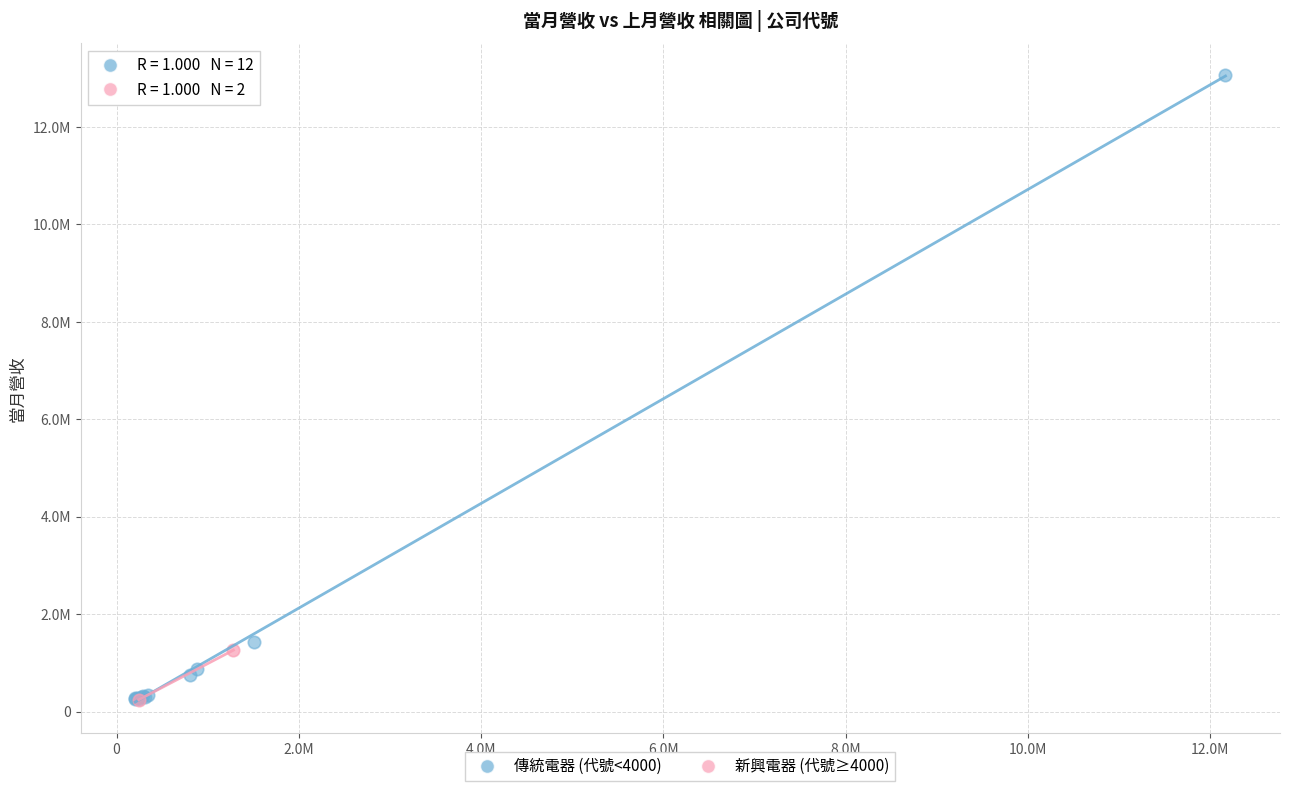

What are all the series names shown in the legend?

傳統電器 (代號<4000), 新興電器 (代號≥4000)